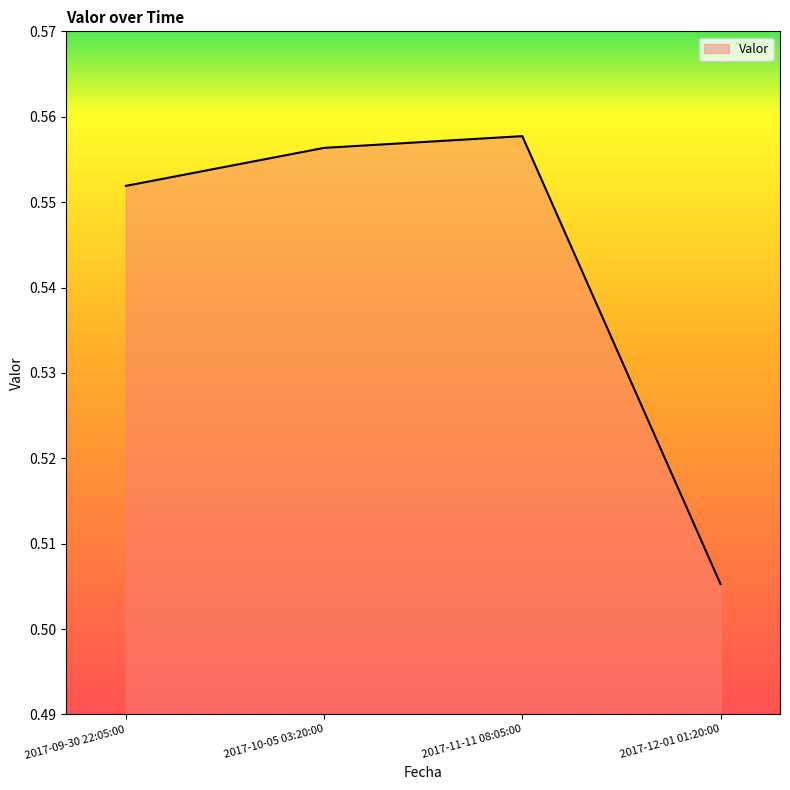

What is the change in value from 2017-10-05 03:20:00 to 2017-12-01 01:20:00?

-0.1